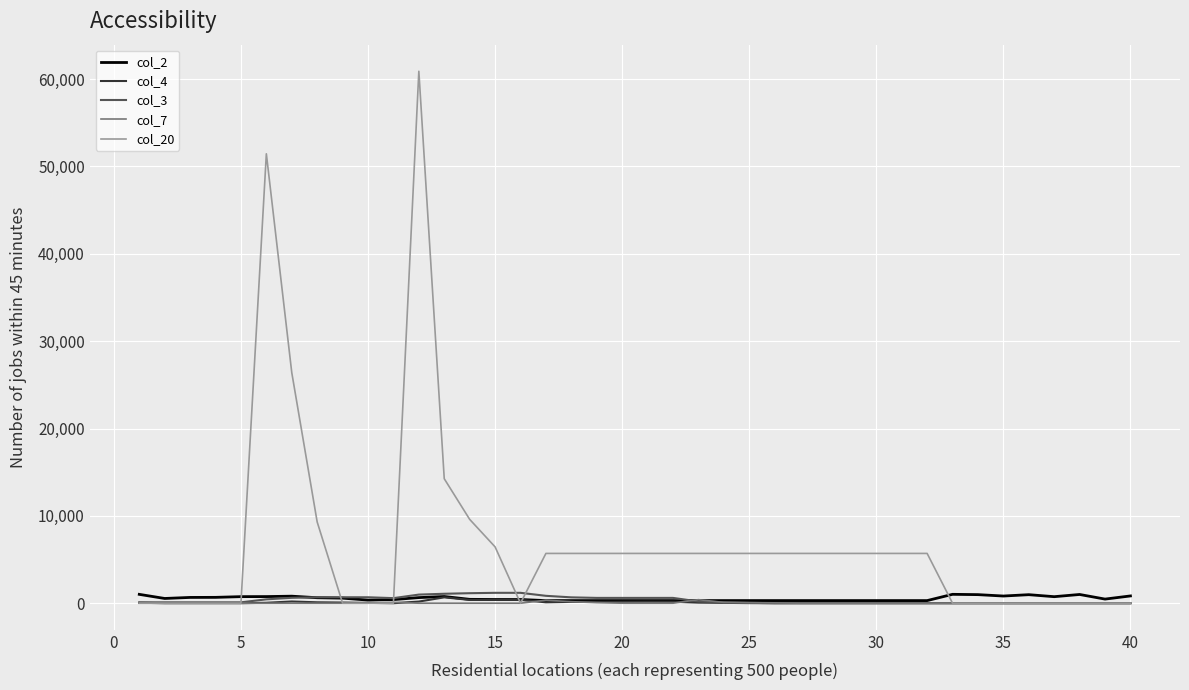

What is the maximum value shown in the chart?

60900